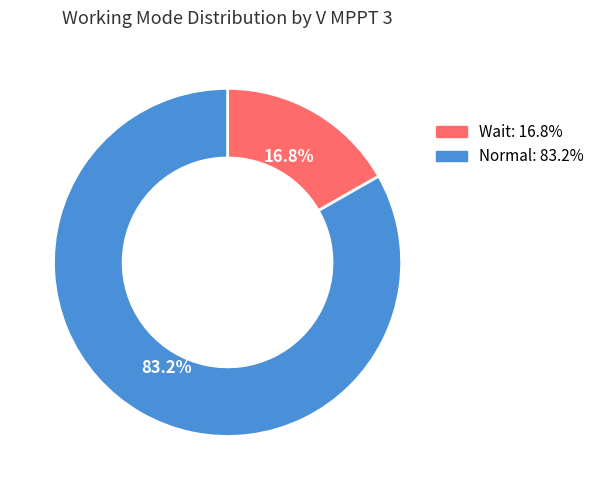

The Normal slice represents 42% of the pie. True or false?

False